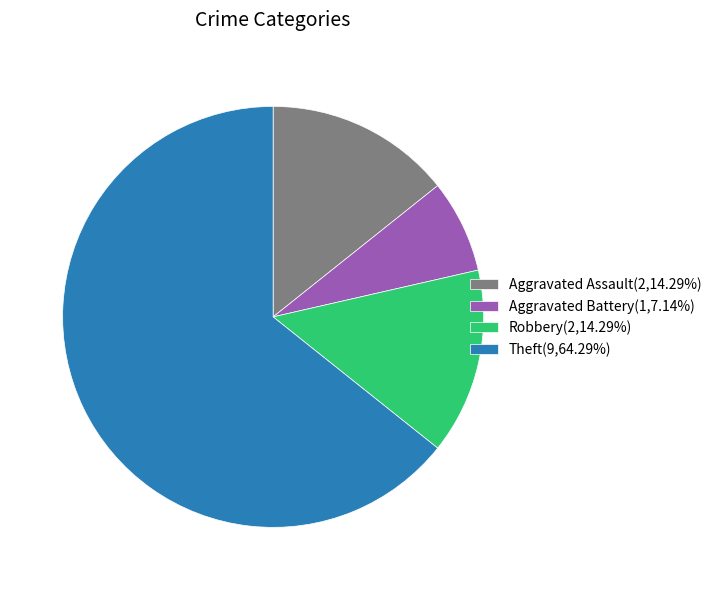

The Theft slice represents 74% of the pie. True or false?

False